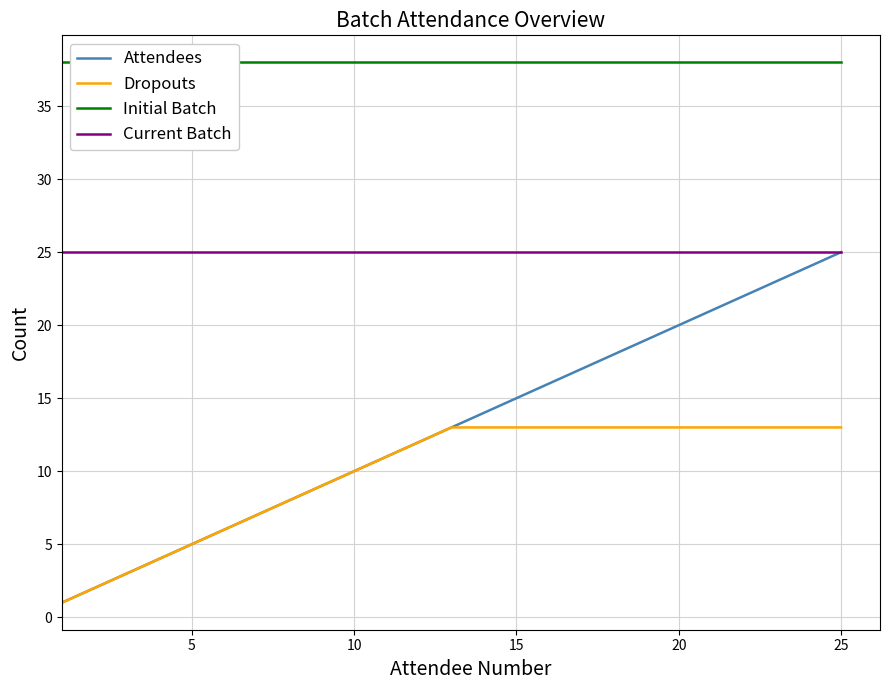

True or false: Current Batch and Dropouts intersect in this chart.

False